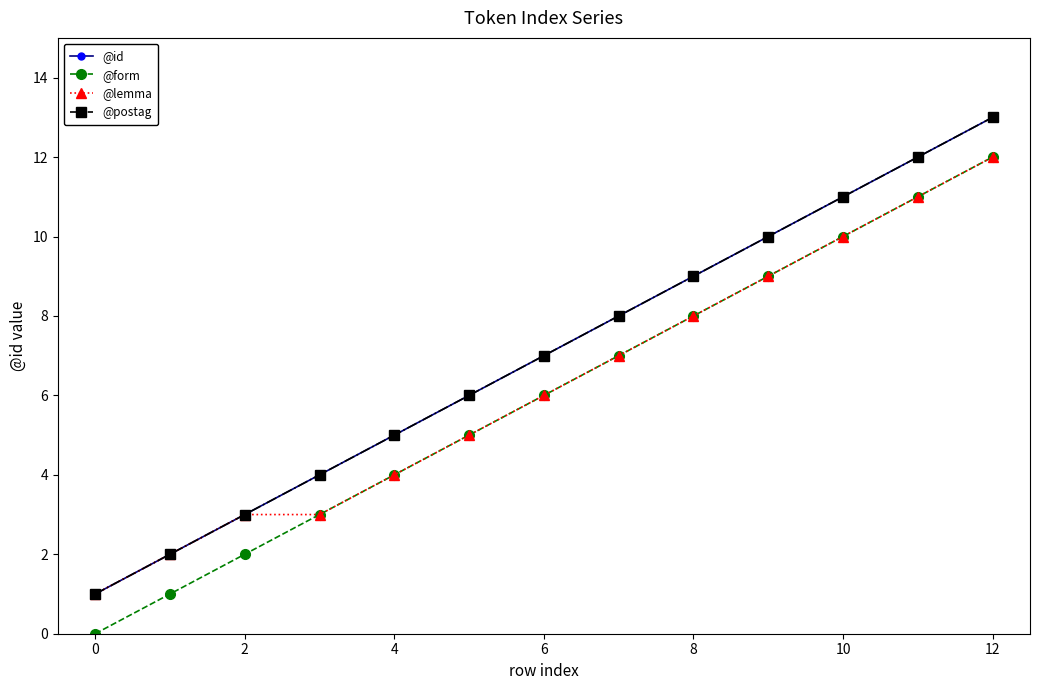

Does the chart have visible grid lines?

No